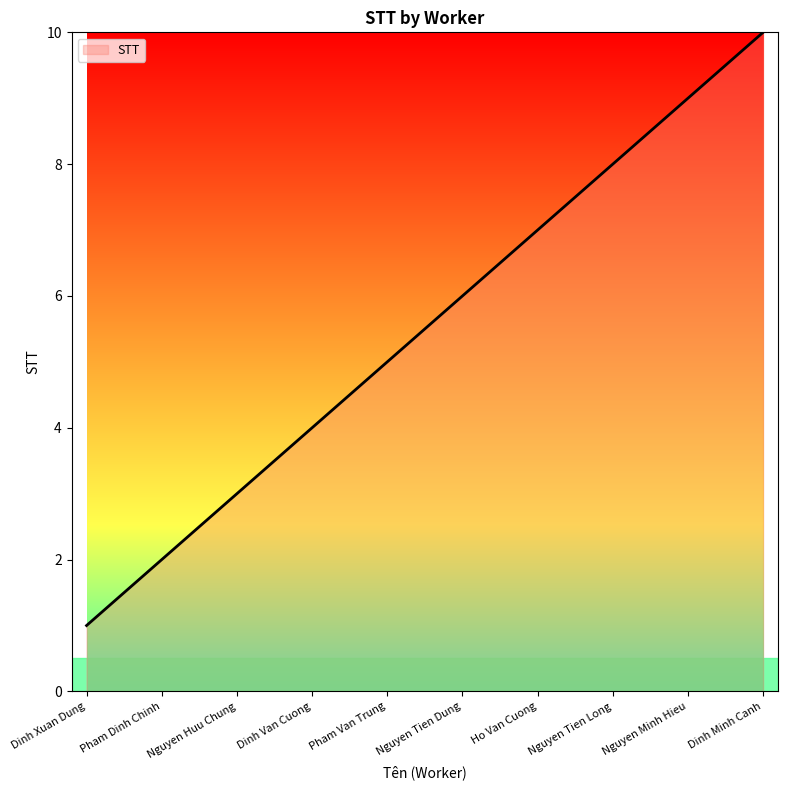

True or false: there are more than 1 points higher than both neighbors.

False